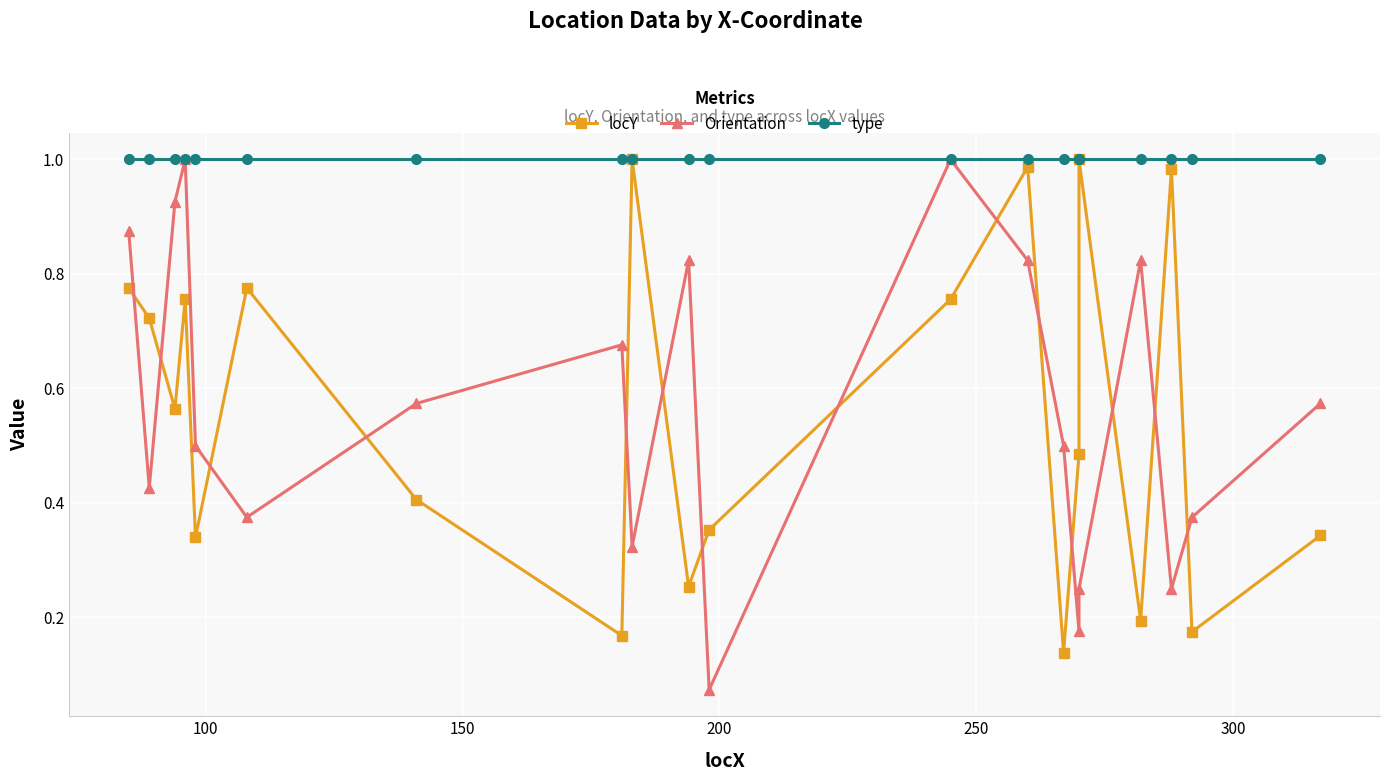

Which series has the largest total across all categories?

type